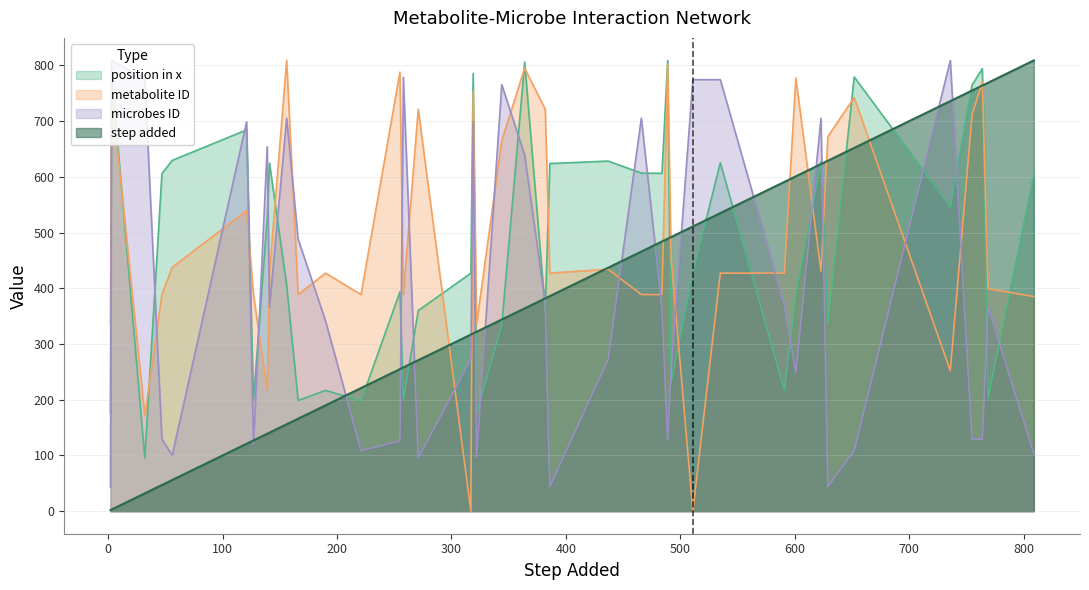

At which label is step added closest to 405?

386